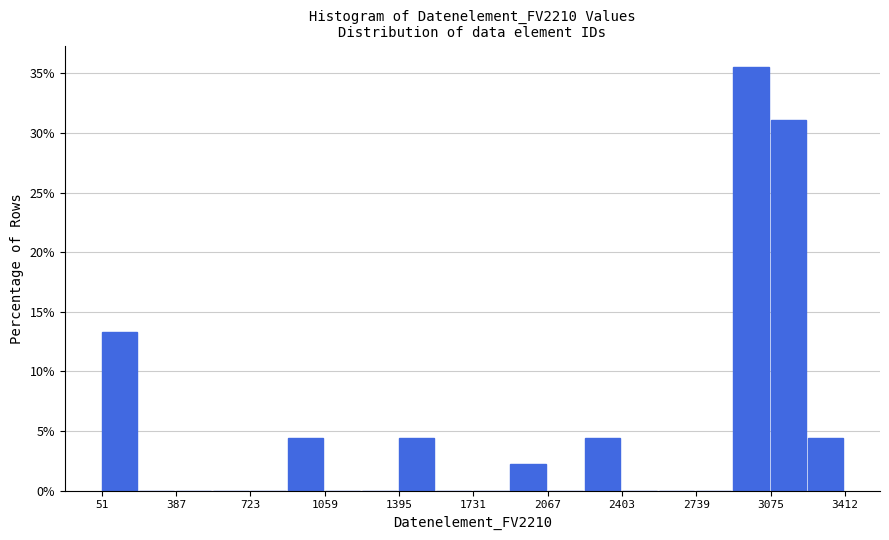

Read against the x-axis, roughly where is the centre of the tallest bar?

3000